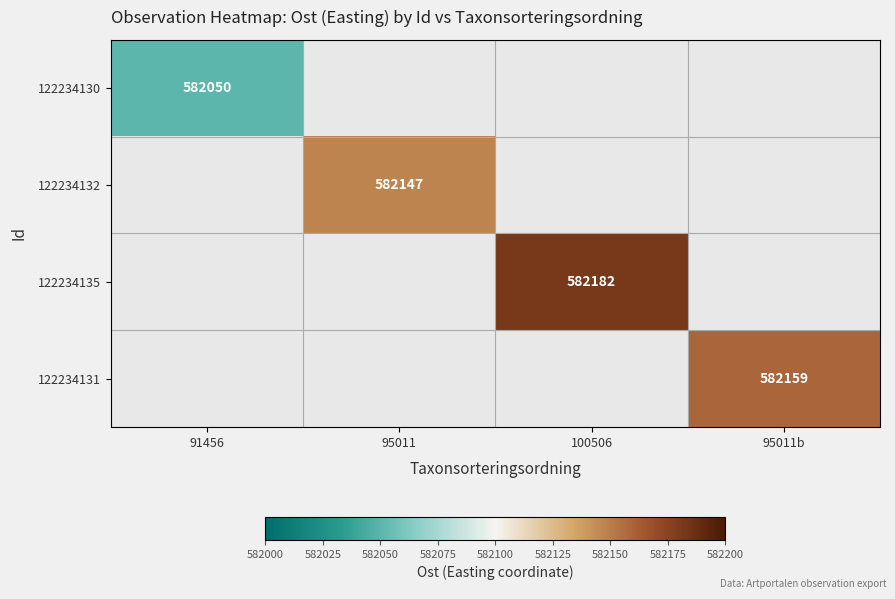

True or false: 122234131 has a value of 582159 at 95011b.

True